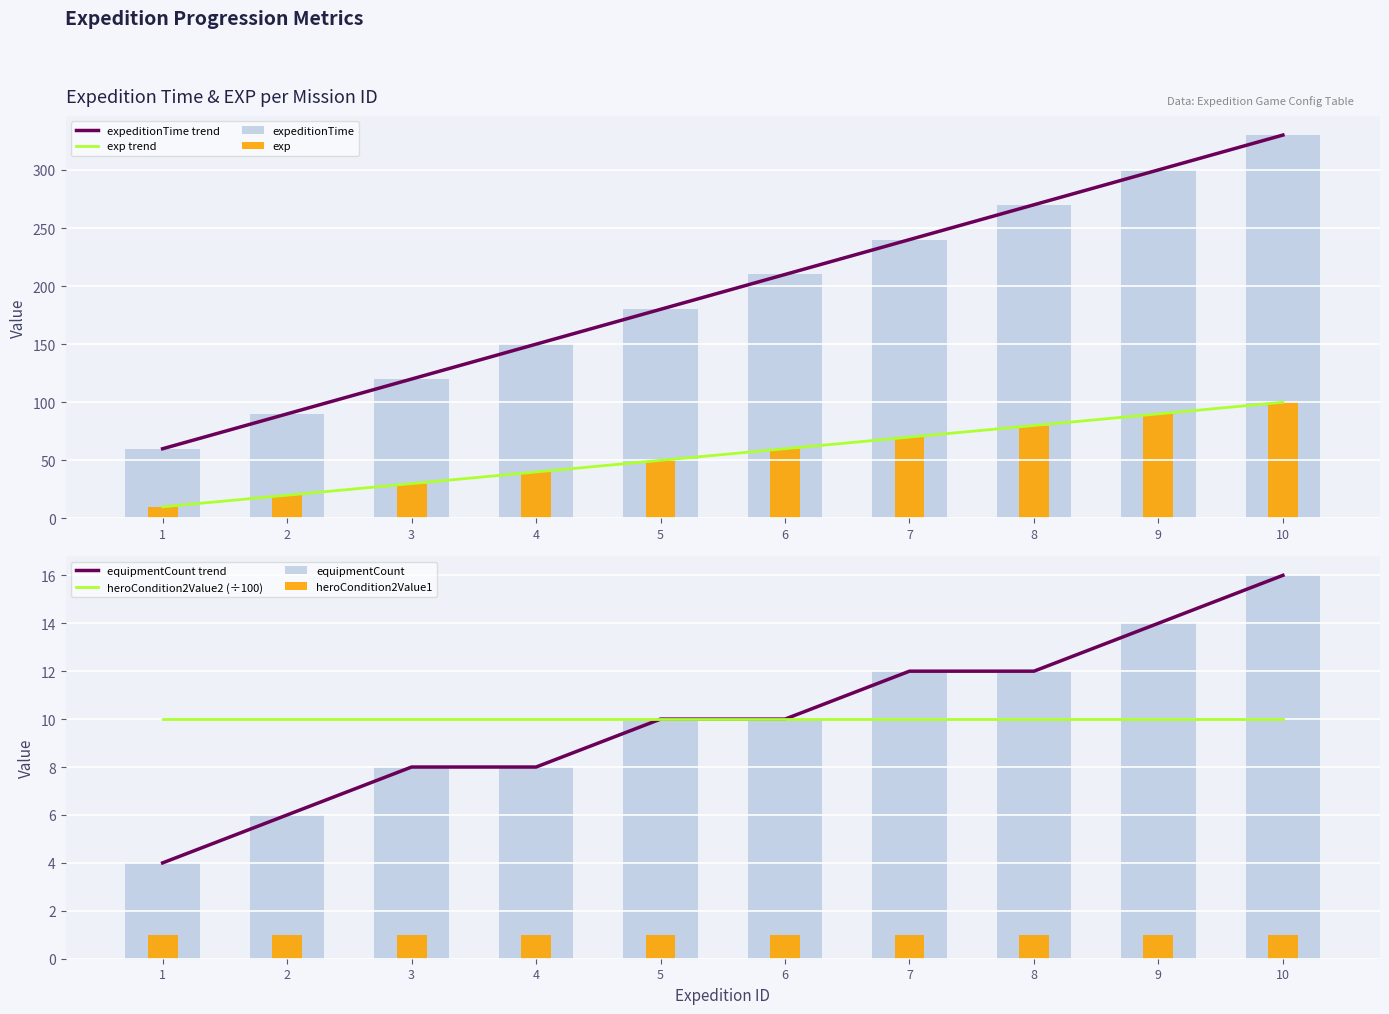

Is it true that expeditionTime trend equals 270 at 8?

True